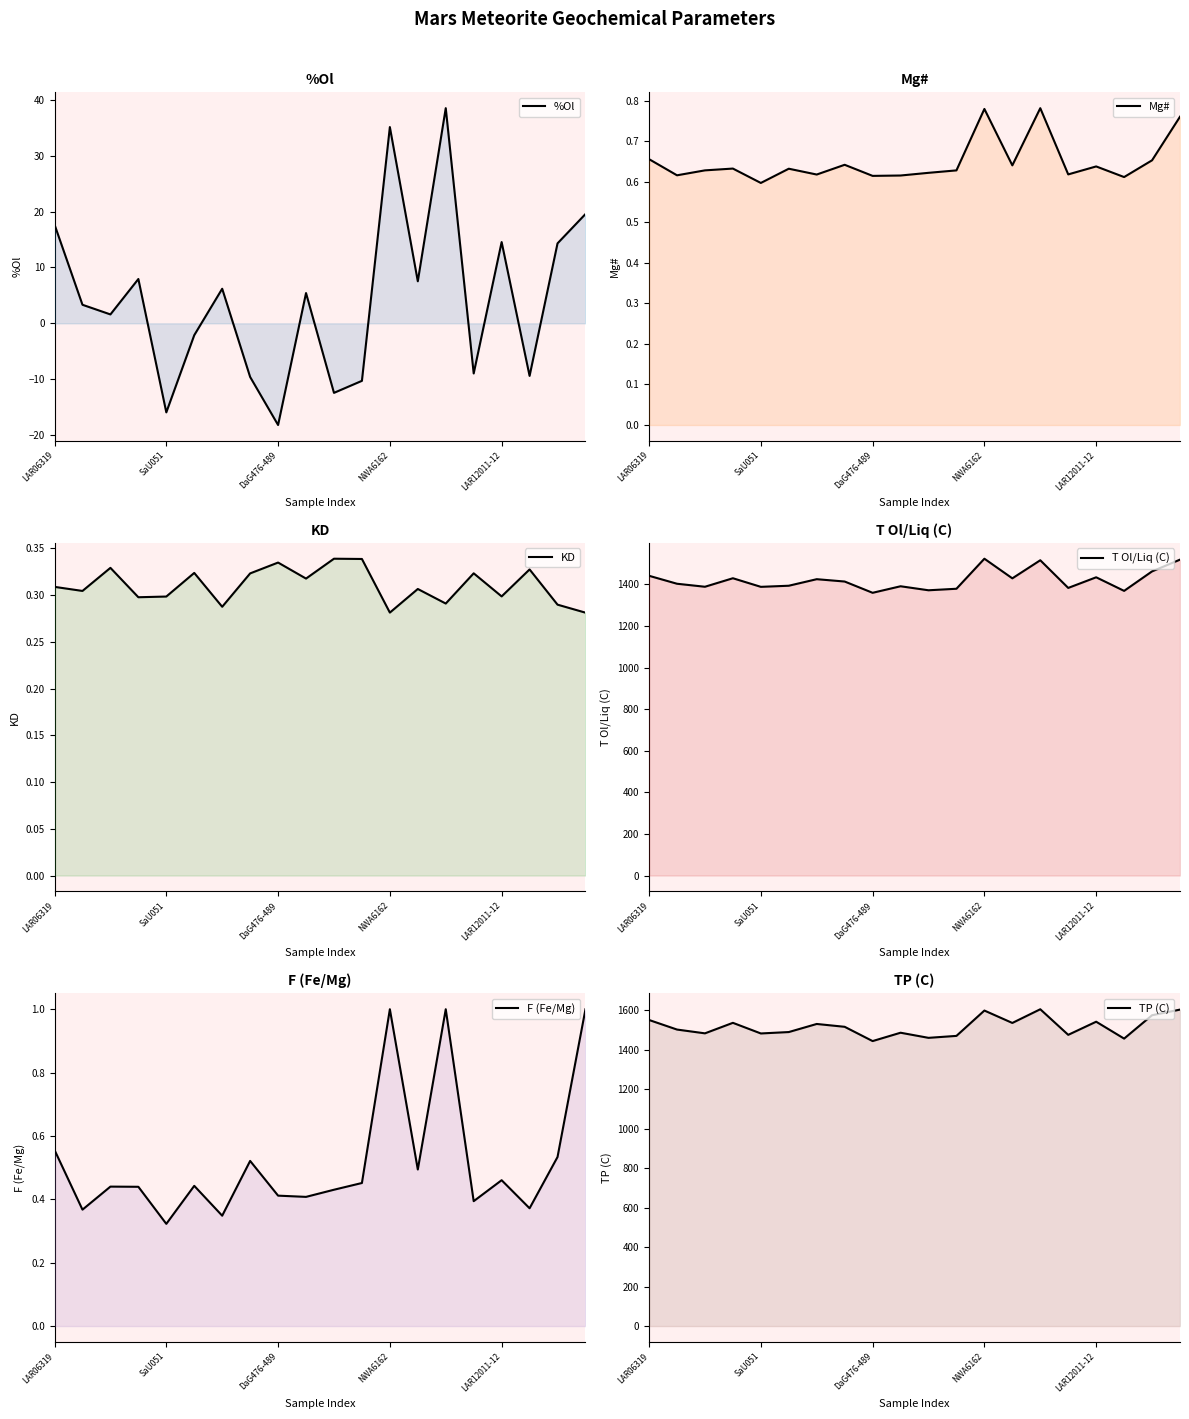

In Mg#, how many points are lower than both neighbors (excluding endpoints)?

7